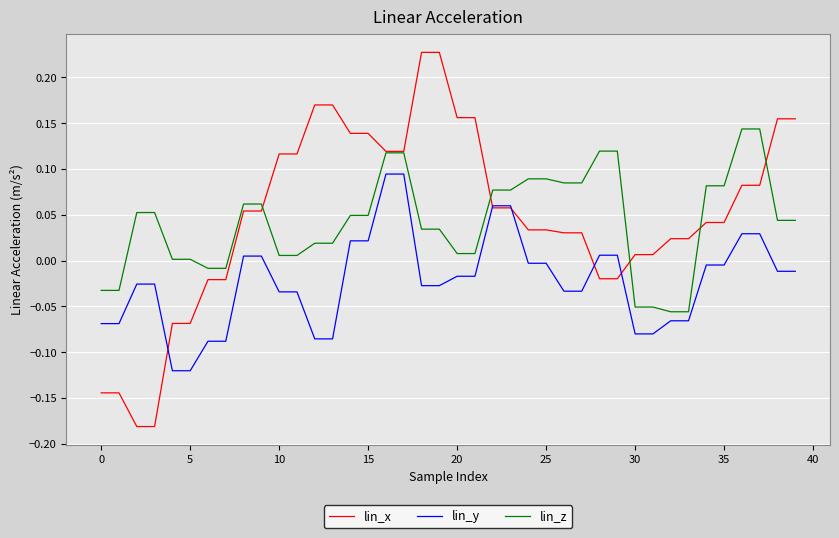

Which series has the largest range (max minus min)?

lin_x